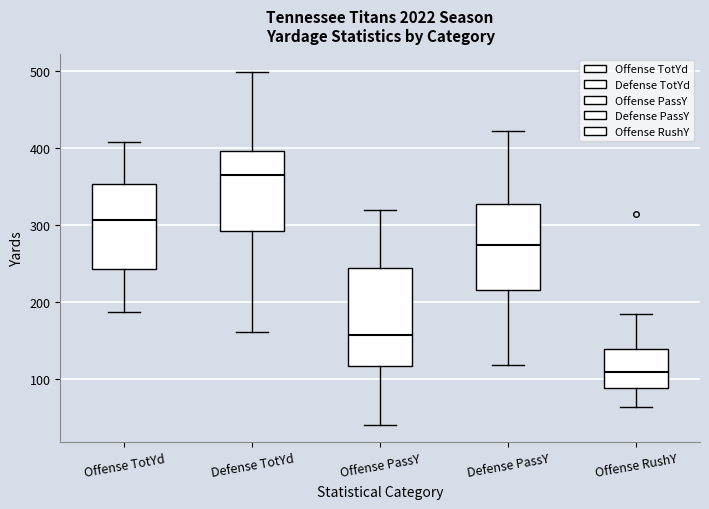

Comparing the boxes themselves (not the whiskers), which one is the tallest?

Offense PassY